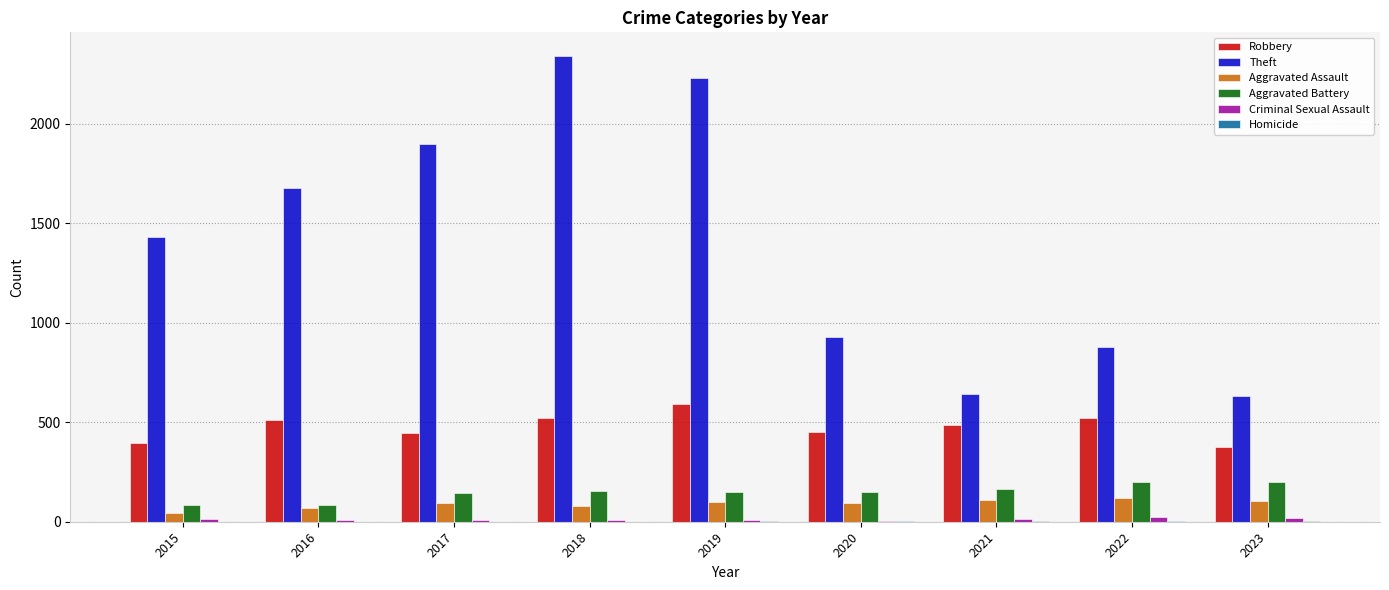

Is the value of Aggravated Assault at 2019 greater than the value of Robbery at 2015?

No